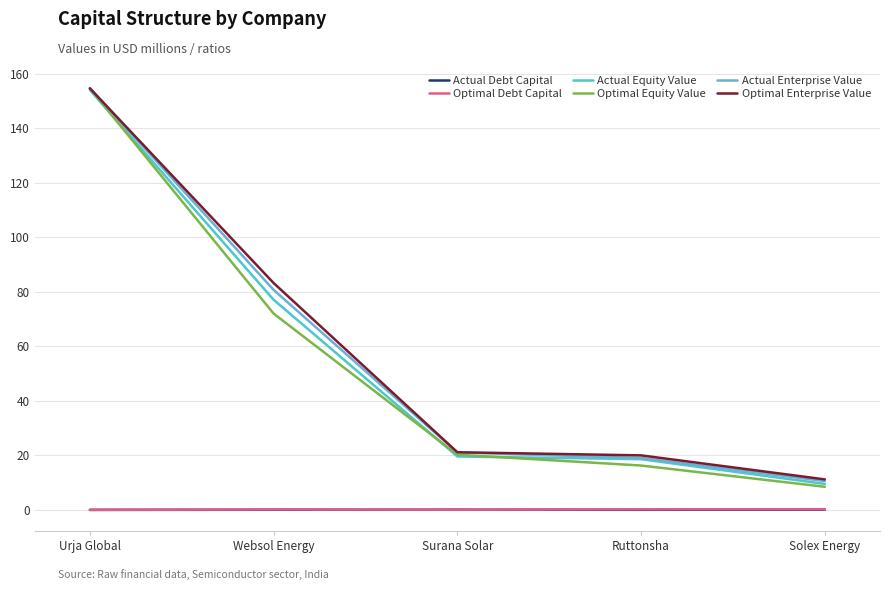

Which series changed the most between Urja Global and Websol Energy?

Optimal Equity Value